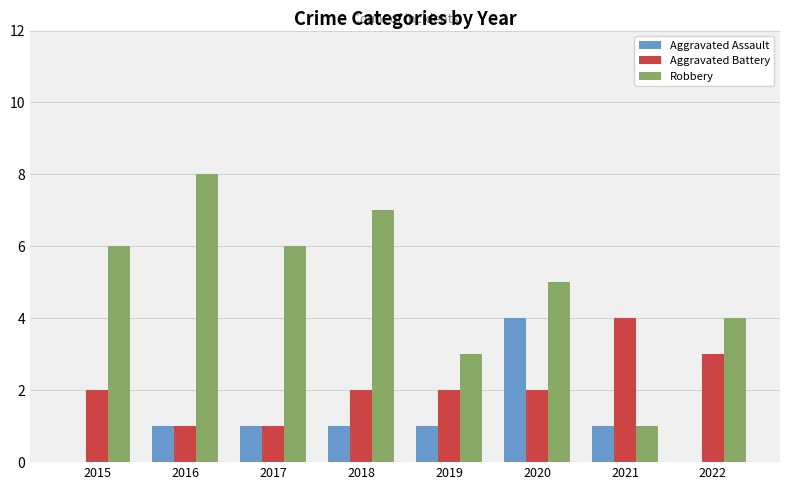

What are all the series names shown in the legend?

Aggravated Assault, Aggravated Battery, Robbery